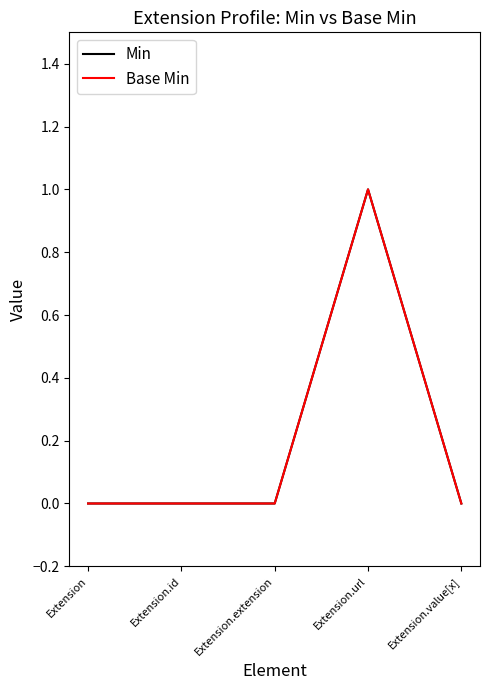

Is this an area chart (filled region under the line)?

No